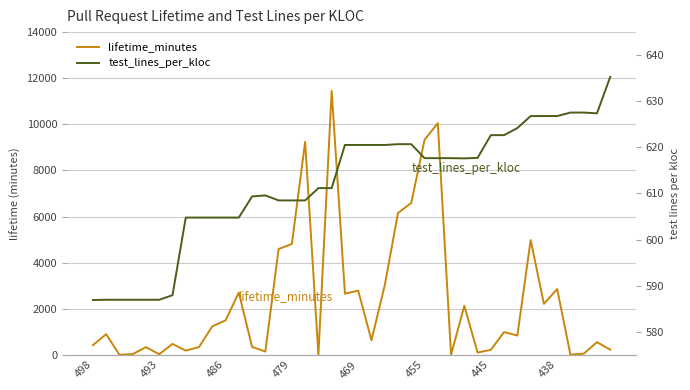

How many interior local valleys does the test_lines_per_kloc series have?

2